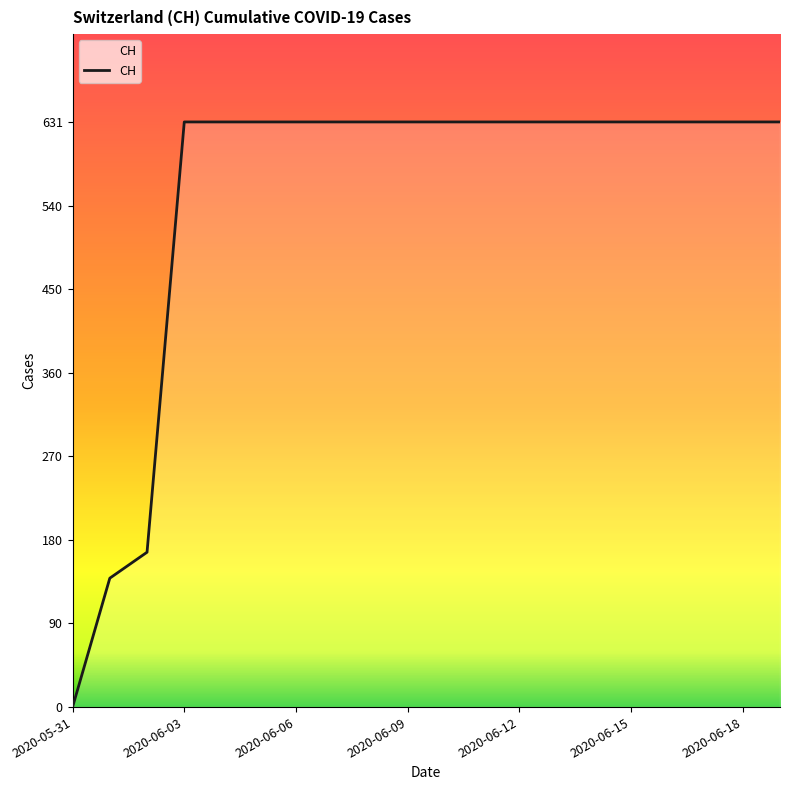

What is the difference between the maximum and minimum values?

631